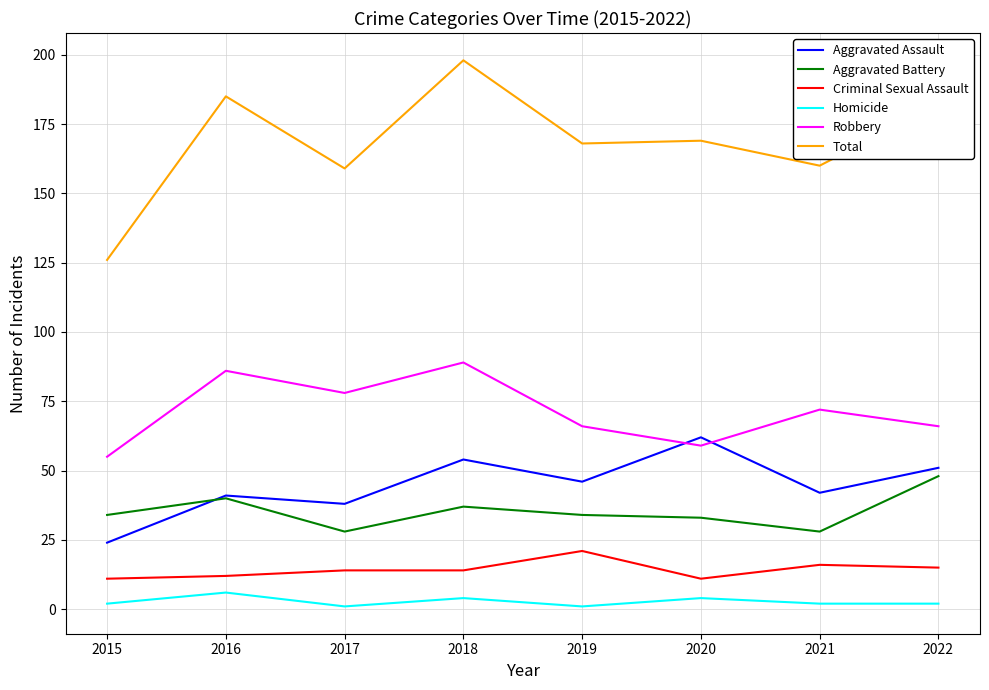

What is the greatest value displayed?

198